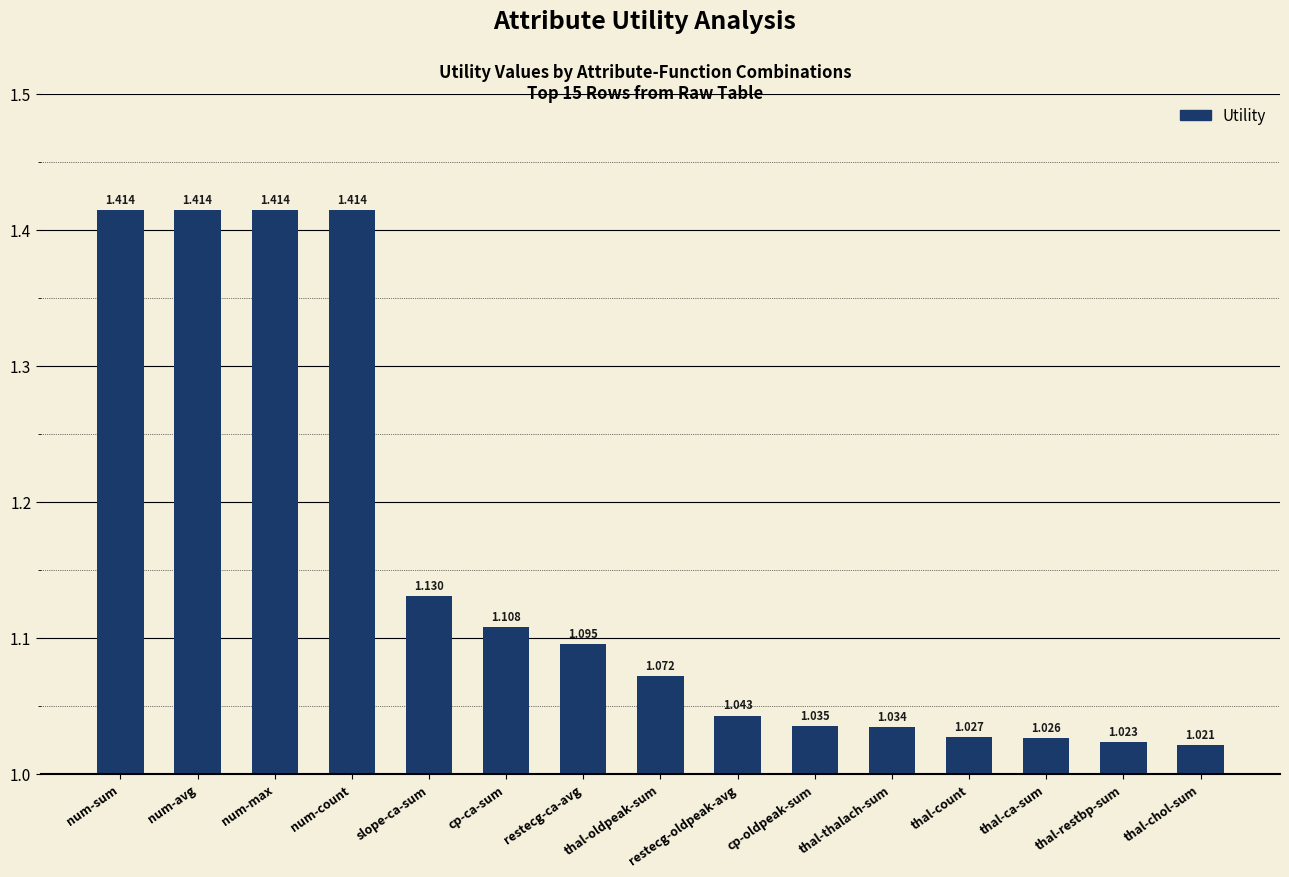

What is the label of the 4th bar from the right?

thal-count